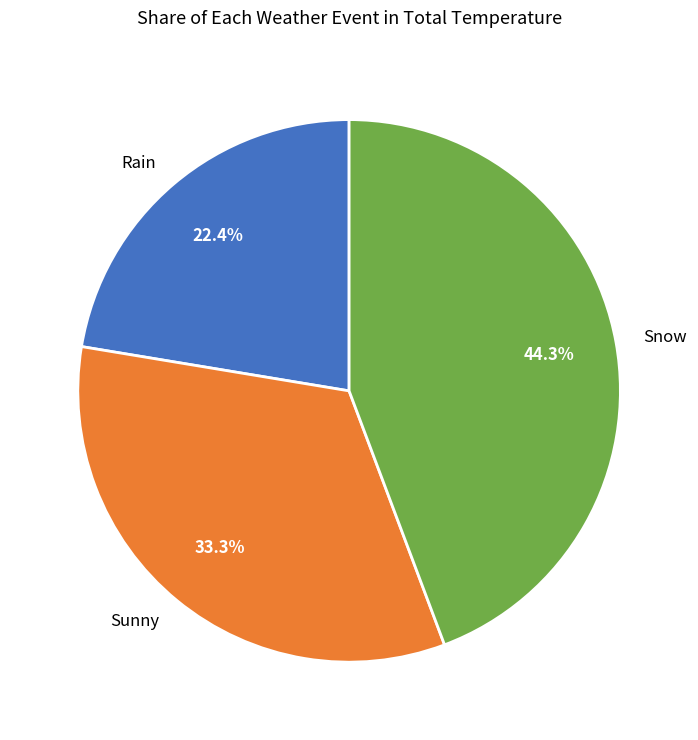

What is the largest slice in the pie chart?

Snow